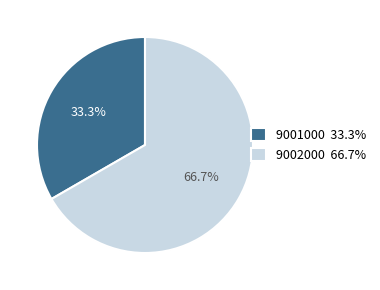

To the nearest percent, what is the average slice percentage?

50%